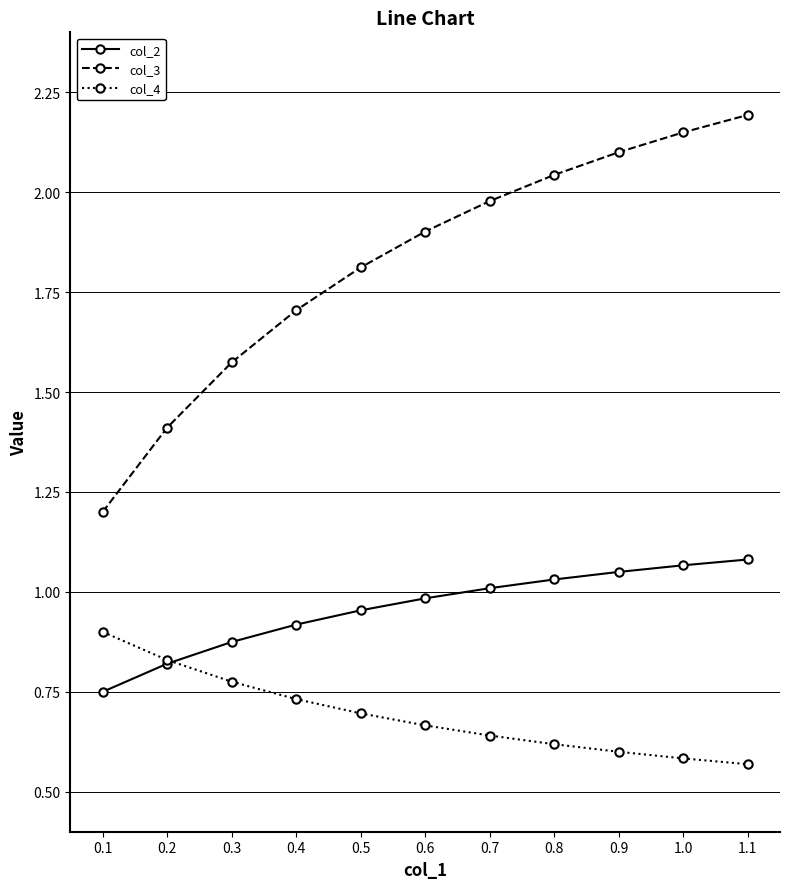

True or false: col_4 and col_3 intersect in this chart.

False